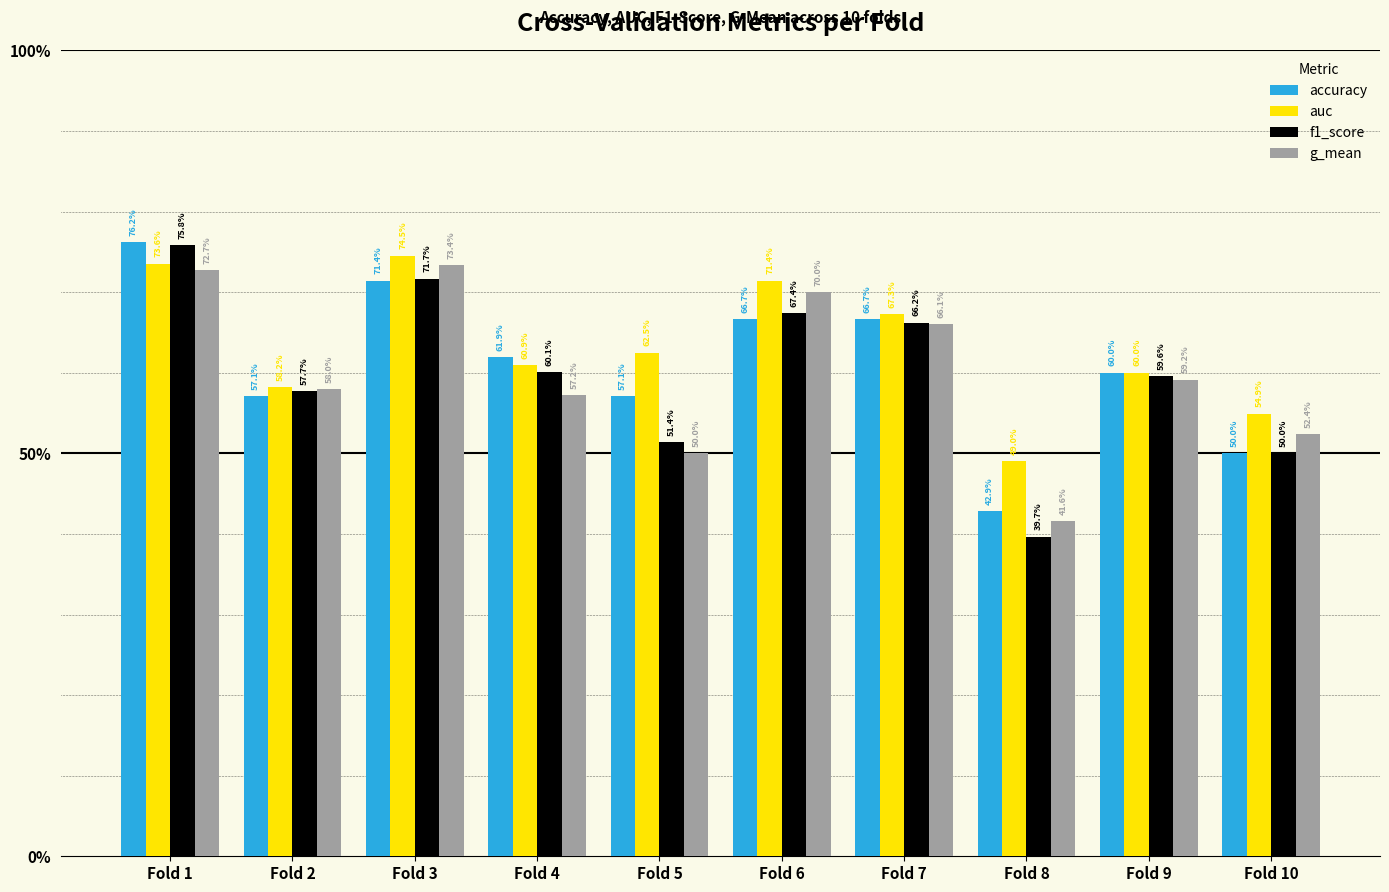

What are all the series names shown in the legend?

accuracy, auc, f1_score, g_mean